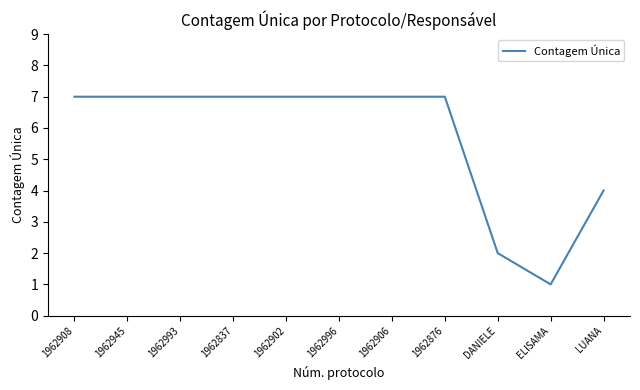

Which has a higher value, 1962993 or DANIELE?

1962993